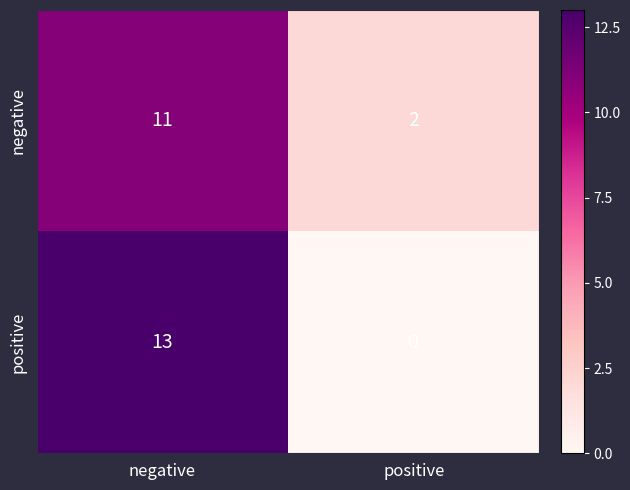

What is the sum of all negative values?

13